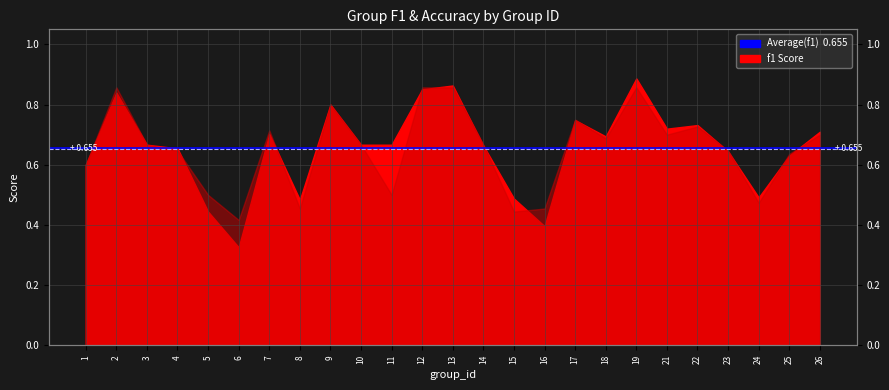

The Average(accuracy) series shows 0.4 at 1. True or false?

False